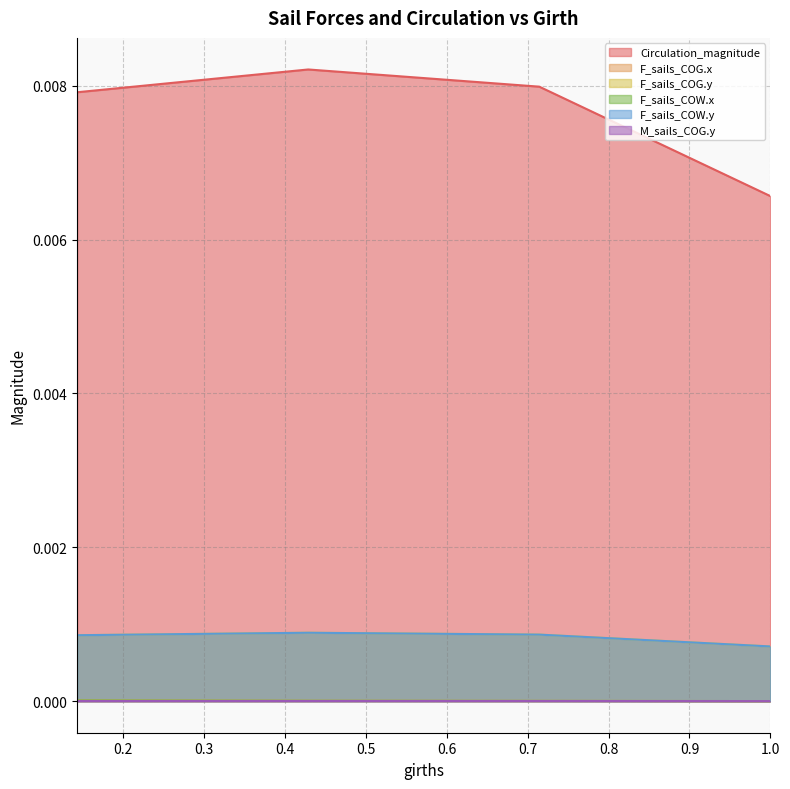

True or false: F_sails_COG.y has a value of 0.0 at 0.

True